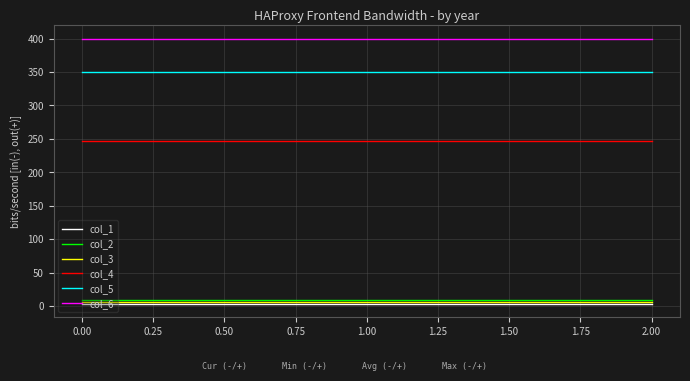

Reading left to right, list all the values displayed in this chart.

col_1: 3	3	3
col_2: 9	9	9
col_3: 6	6	6
col_4: 247	247	247
col_5: 350	350	350
col_6: 400	400	400